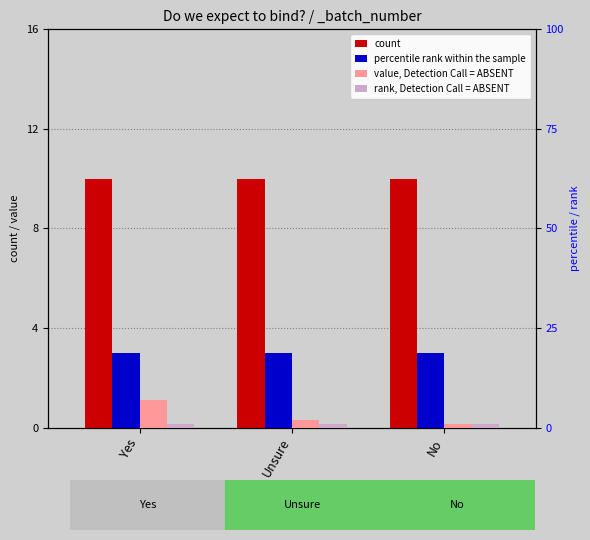

Does the chart contain stacked bars?

No